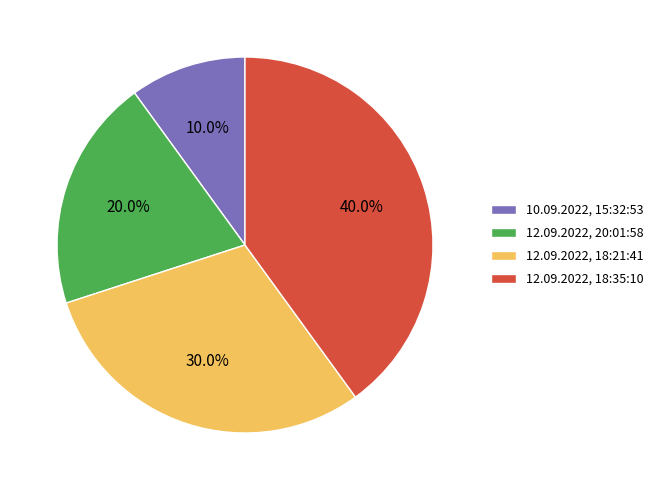

Is it true that 12.09.2022, 20:01:58 is 20% of the pie?

True